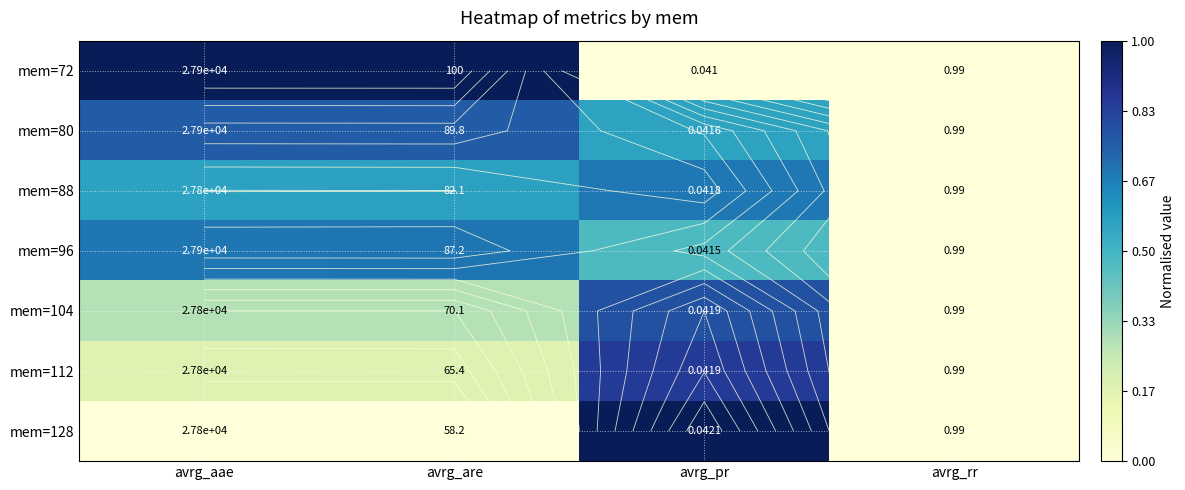

Is it true that mem=72 equals 0.4 at avrg_aae?

False